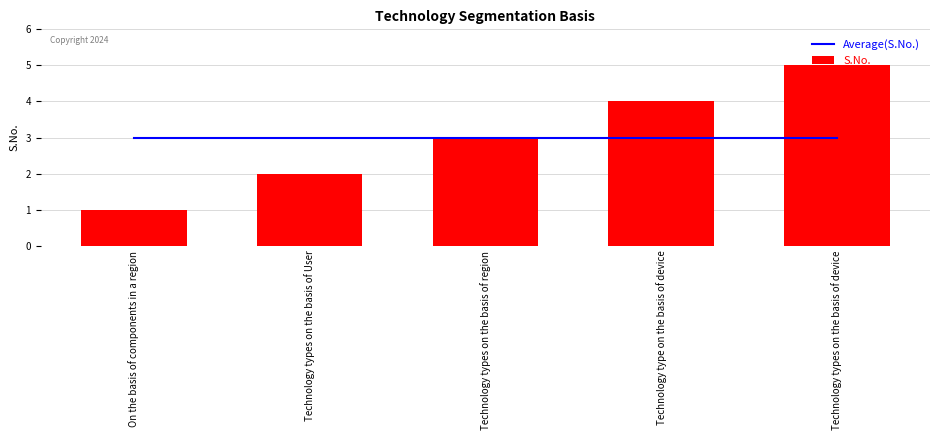

The value of S.No. at Technology types on the basis of device is 3. True or false?

False